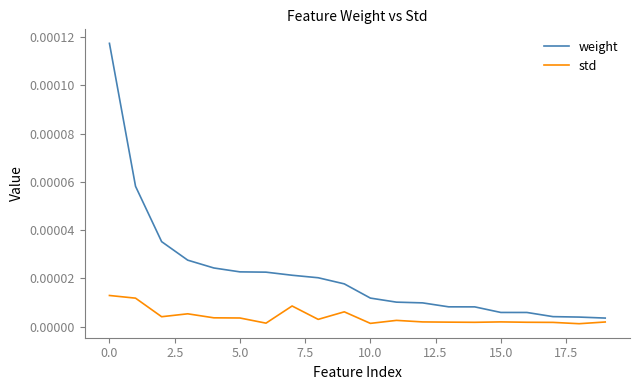

Which series has the largest total across all categories?

weight